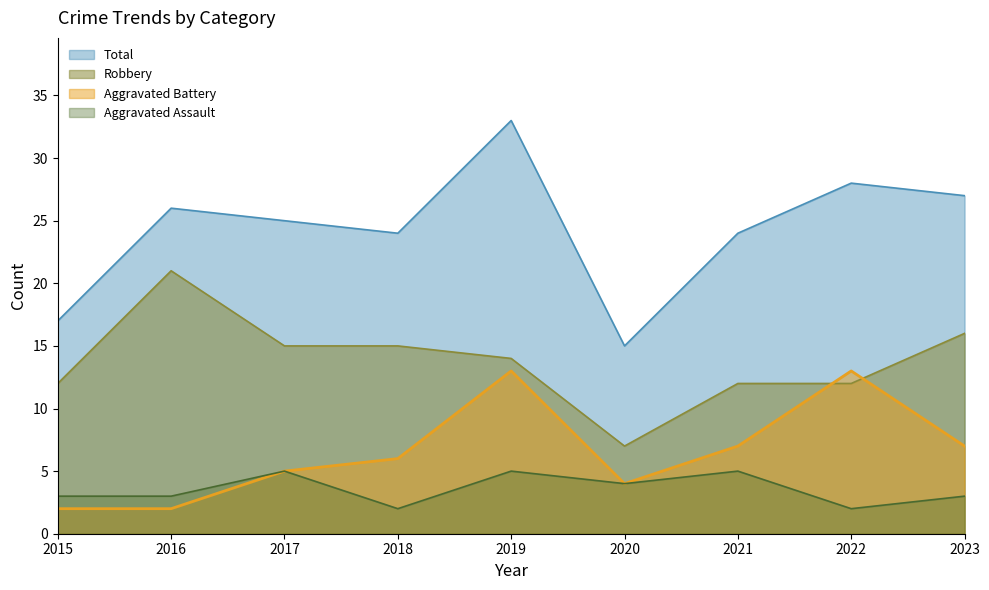

Between which two adjacent categories do Aggravated Battery and Robbery first intersect?

2021 and 2022